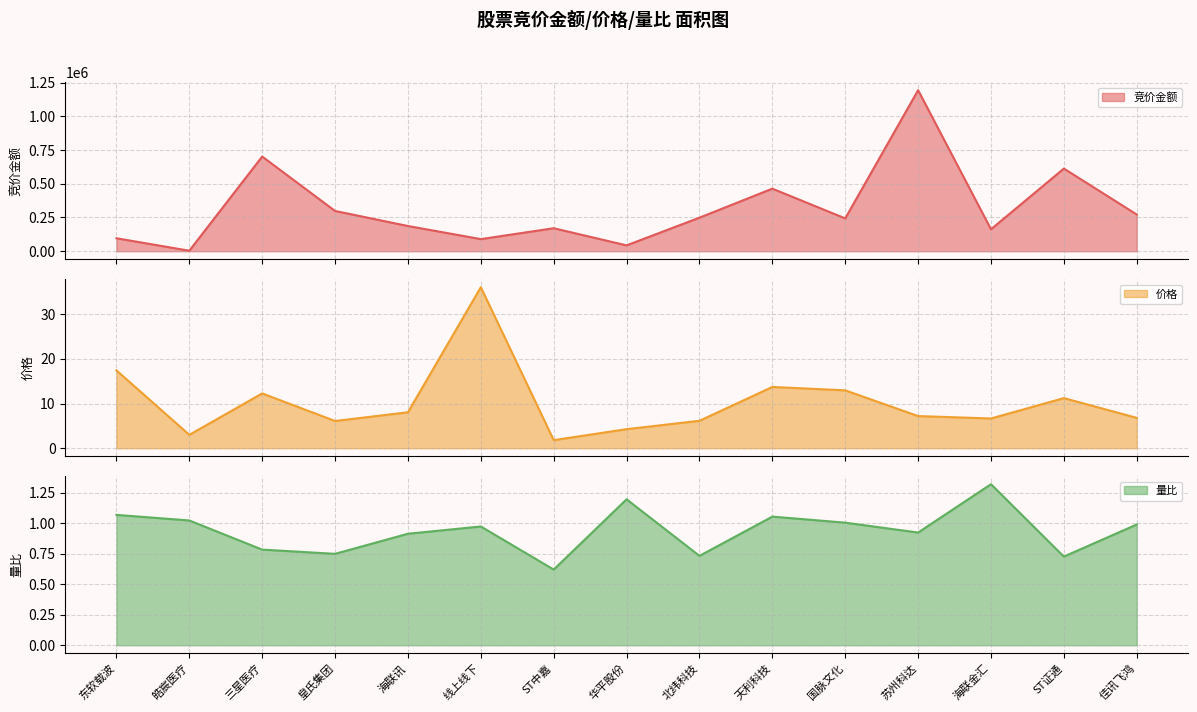

What is the difference between the maximum and minimum values in the 价格 series?

34.2